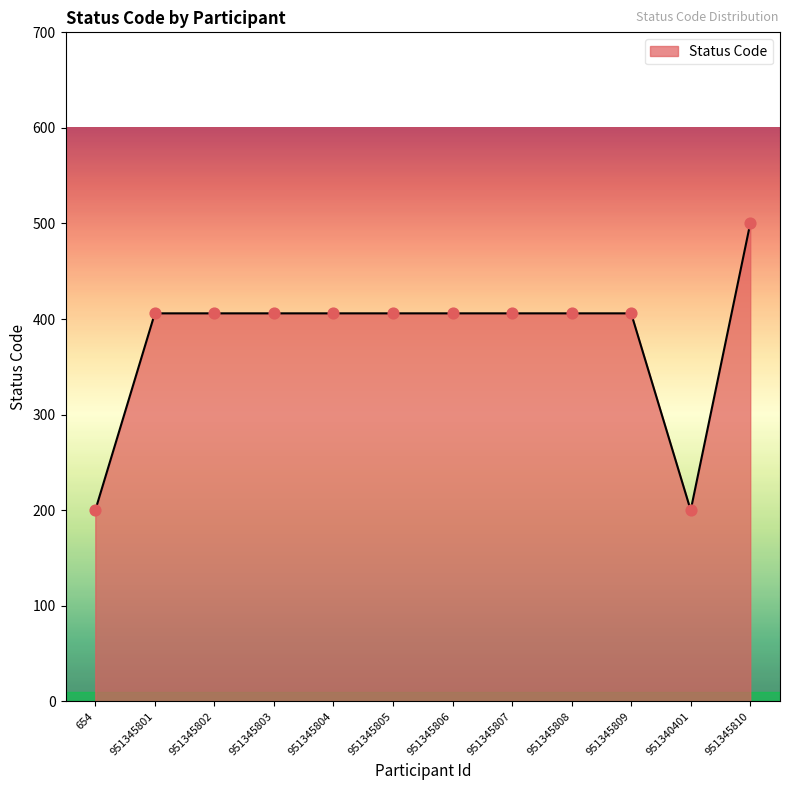

Between 951345801 and 654, which is larger?

951345801